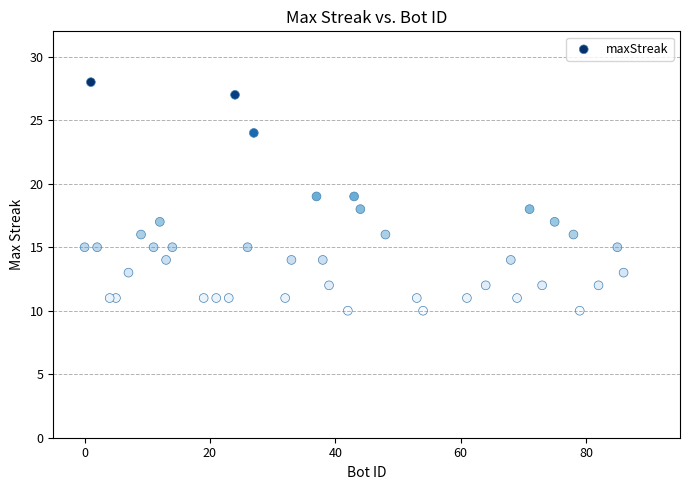

What is the range of X values (max minus min)?

86